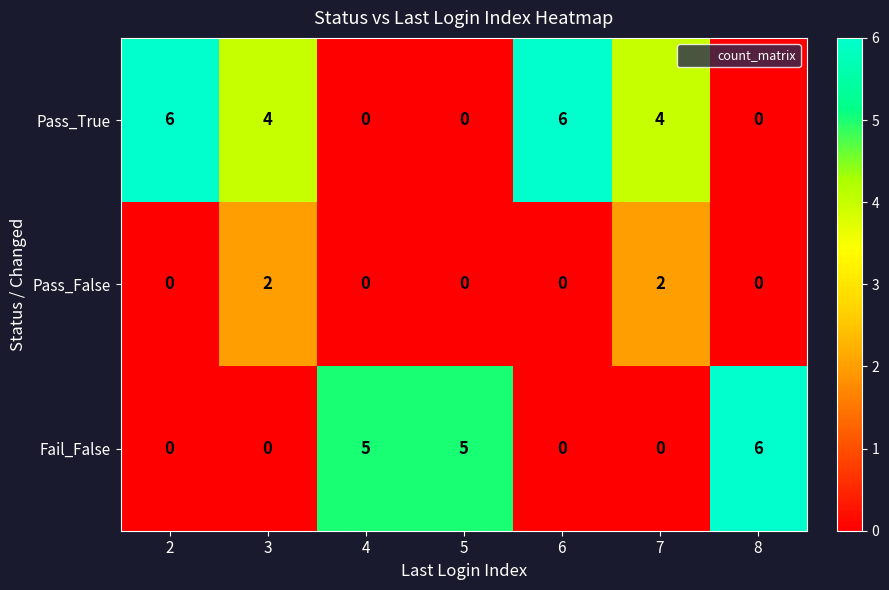

What is the sum of all Fail_False values?

16